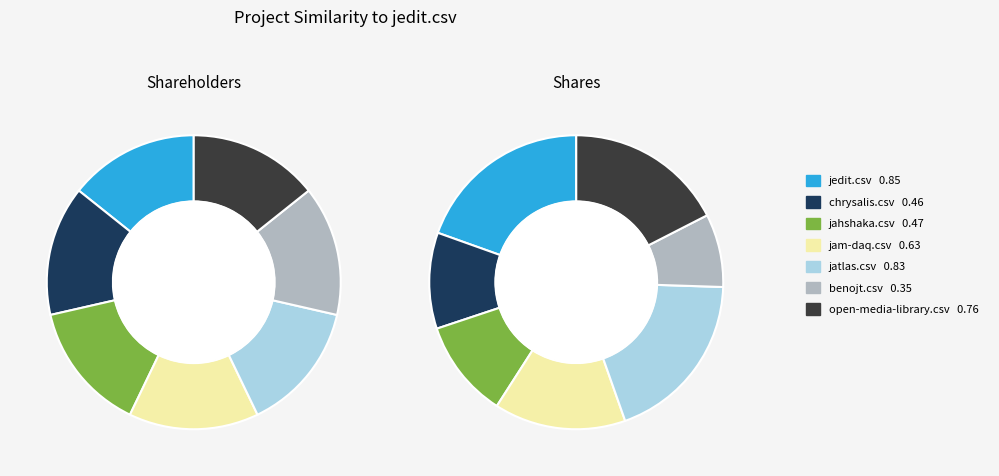

Is open-media-library.csv the majority of the pie?

No